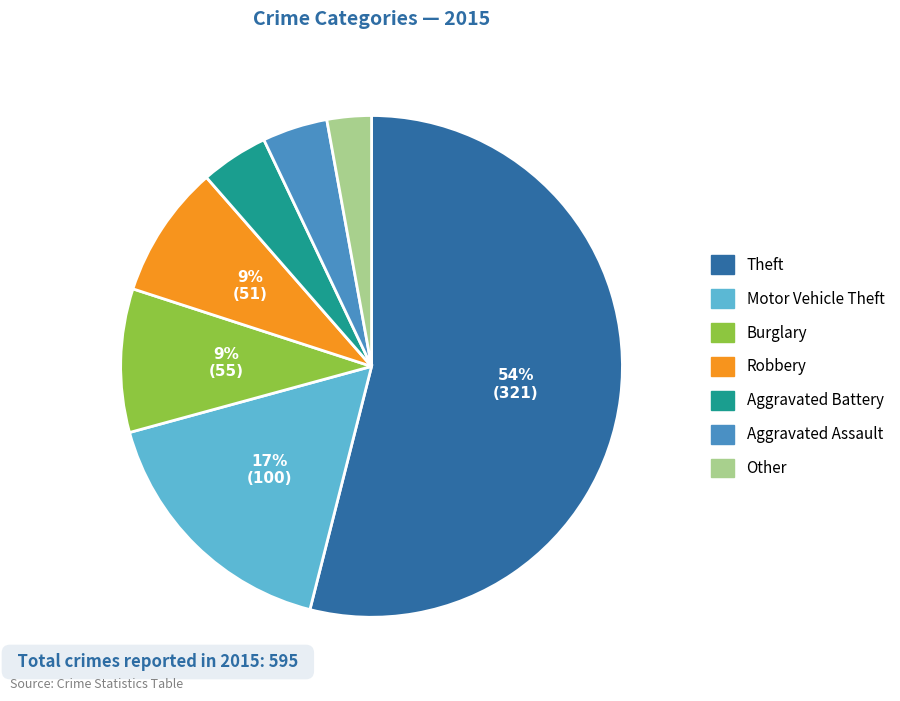

What is the majority slice?

Theft